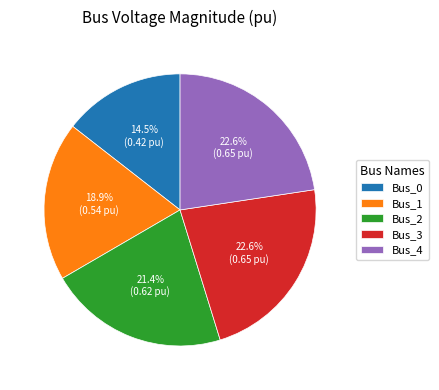

What is the smallest slice in the pie chart?

Bus_0